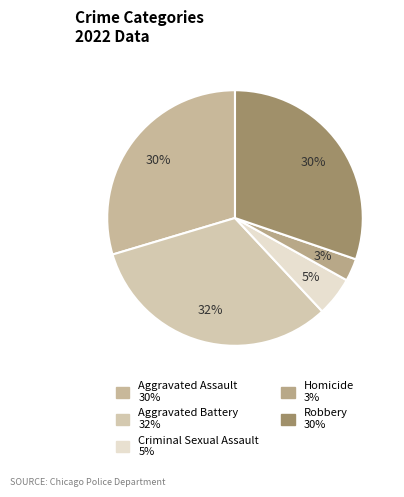

How many slices are in this pie chart?

5